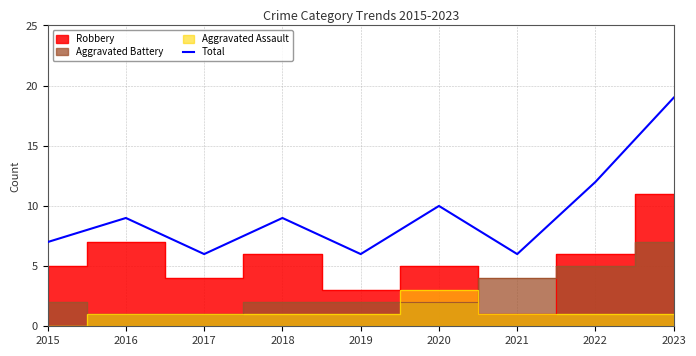

Which category has the highest value across all series?

2023